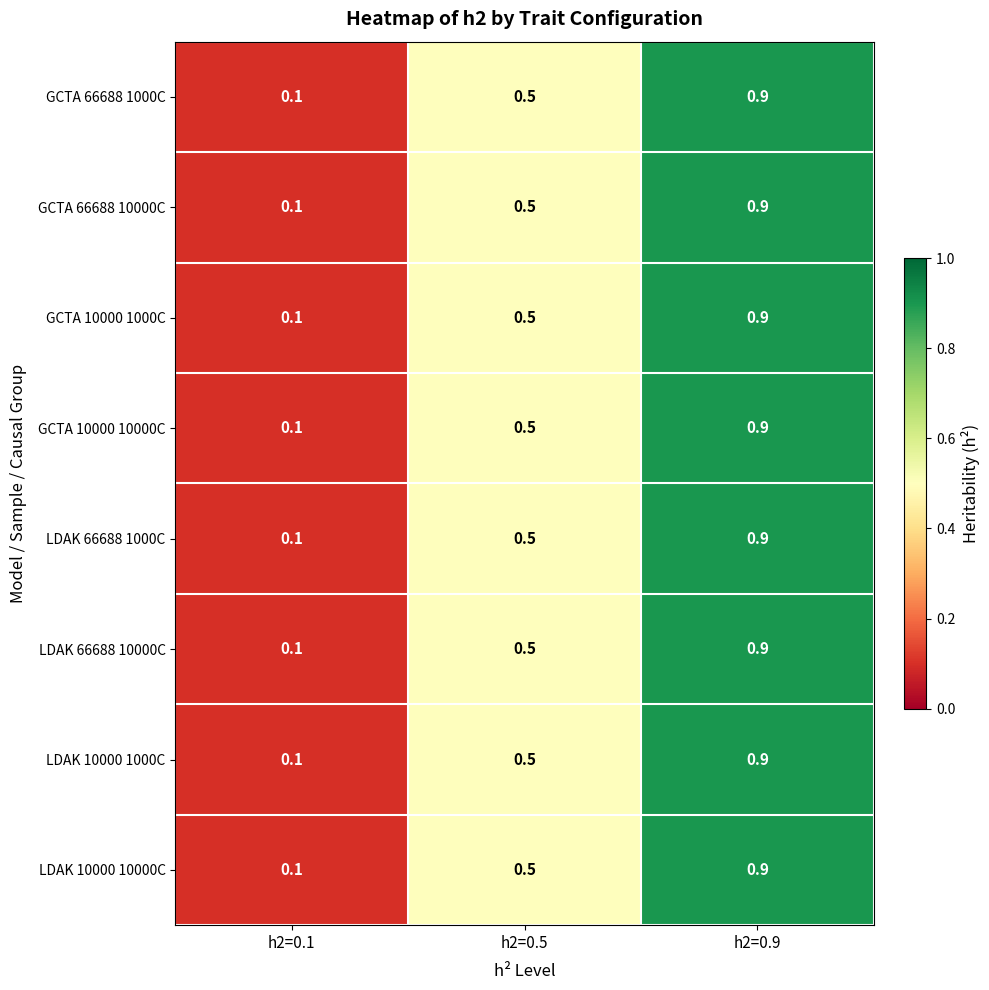

At how many categories does at least one series exceed 0?

3